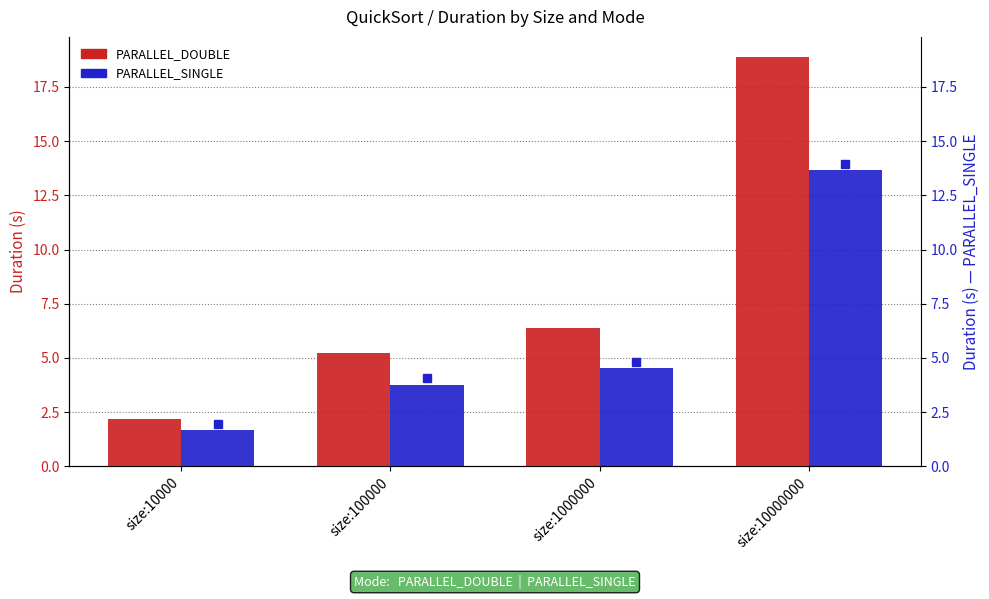

The PARALLEL_SINGLE series shows 1.3 at size:100000. True or false?

False